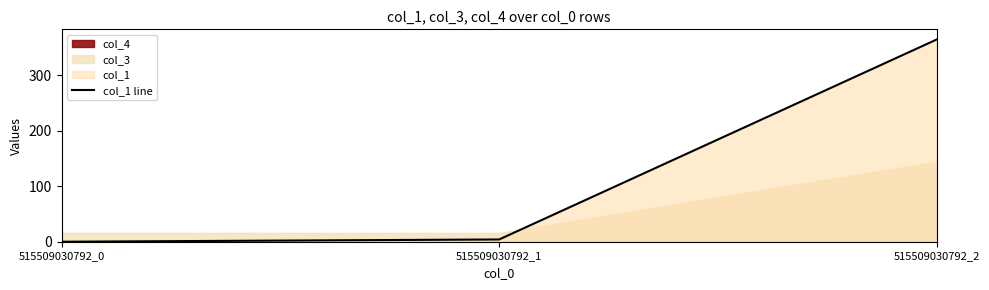

Rank the categories by value from lowest to highest.

515509030792_0, 515509030792_1, 515509030792_2